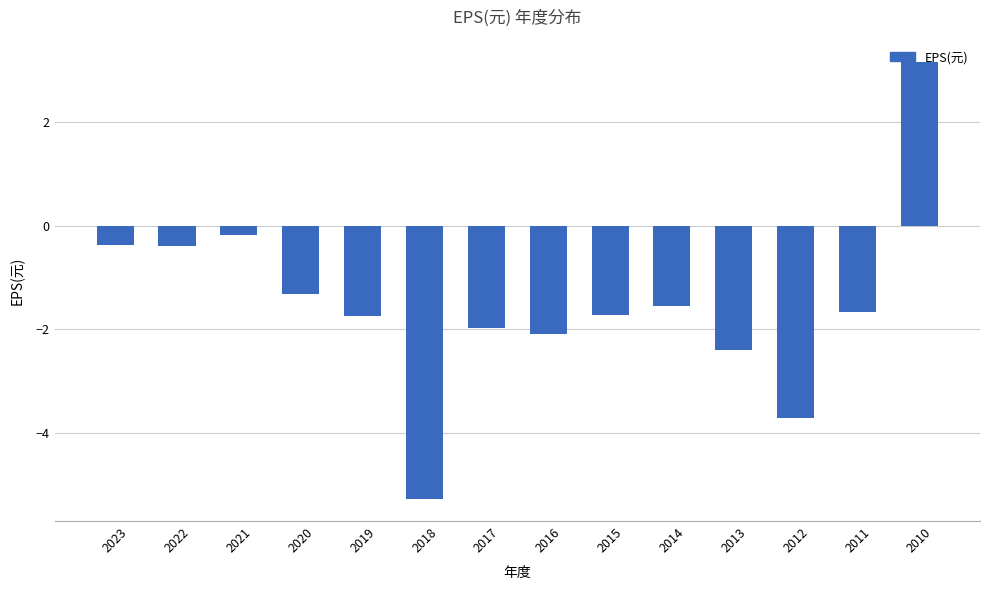

What is the minimum value shown in the chart?

-5.3